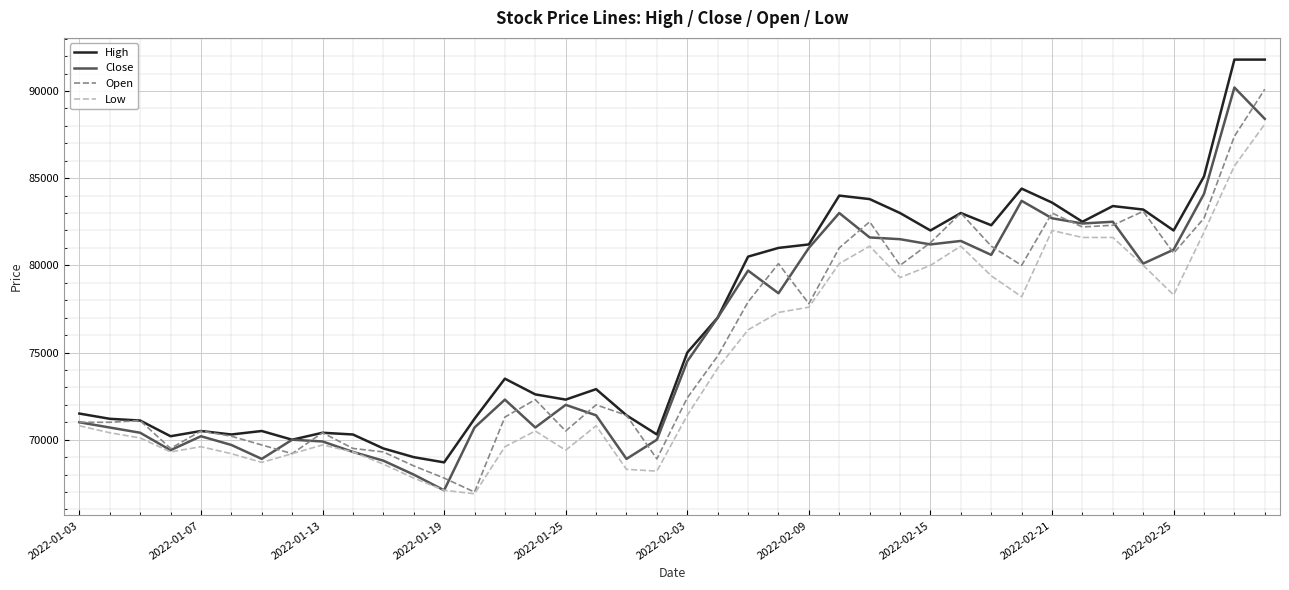

True or false: High and Low cross at least once.

False